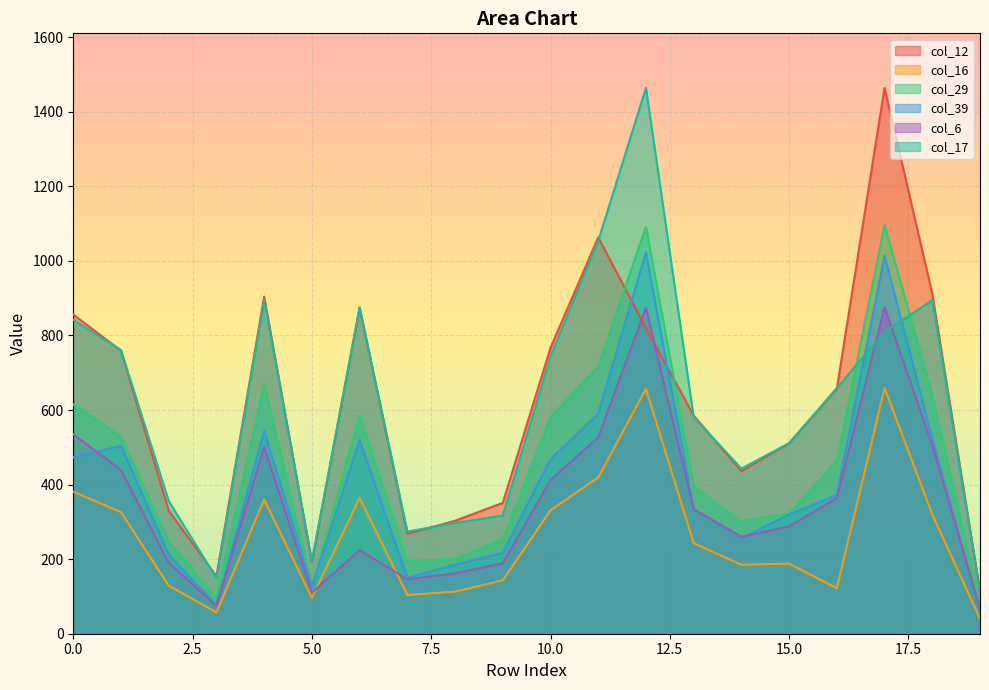

Is the value of col_12 at 12 greater than the value of col_17 at 2?

Yes